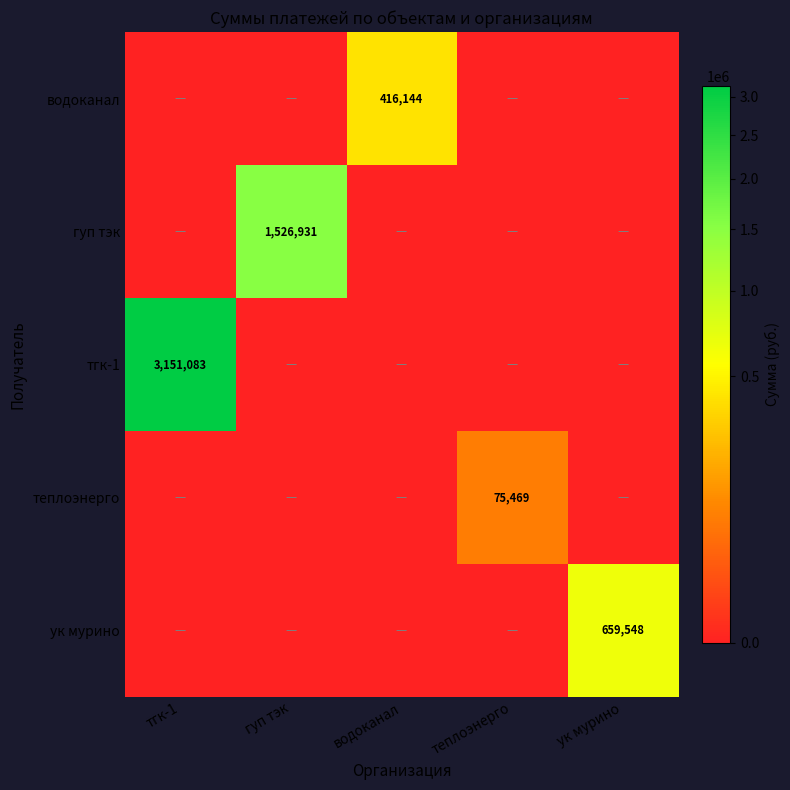

What is the average value of the теплоэнерго series?

15093.8